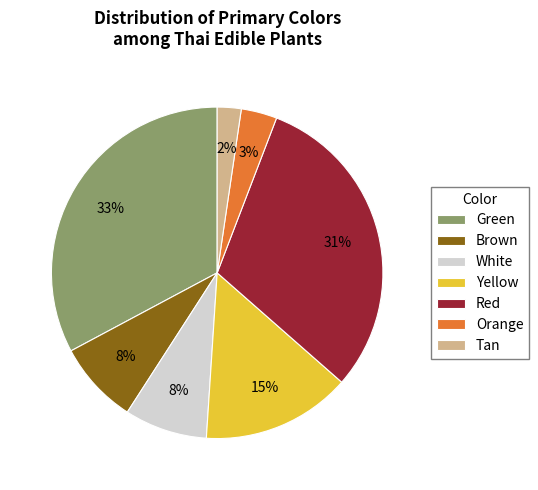

Combined, do Orange and Yellow account for over 50%?

No